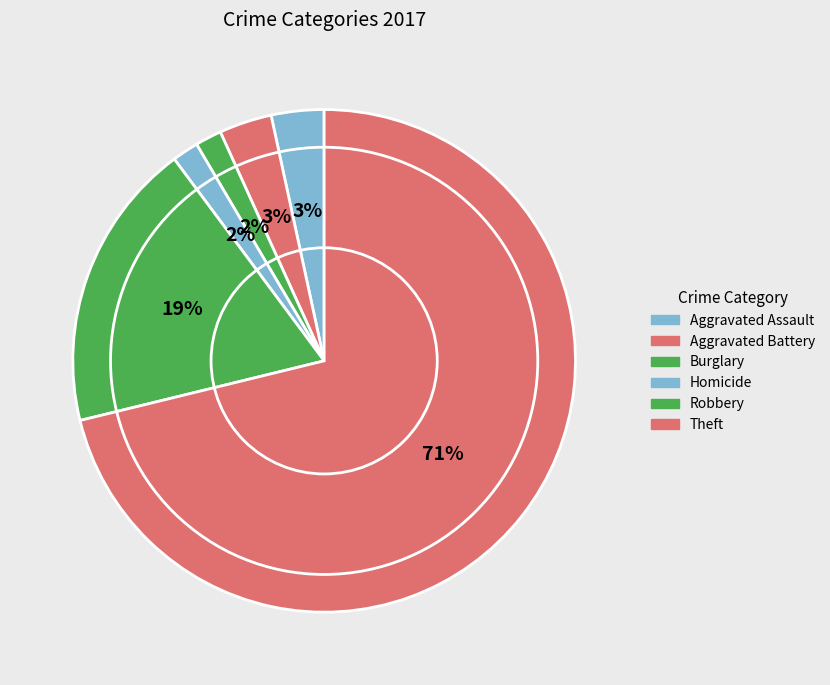

Count the number of slices in the pie.

6